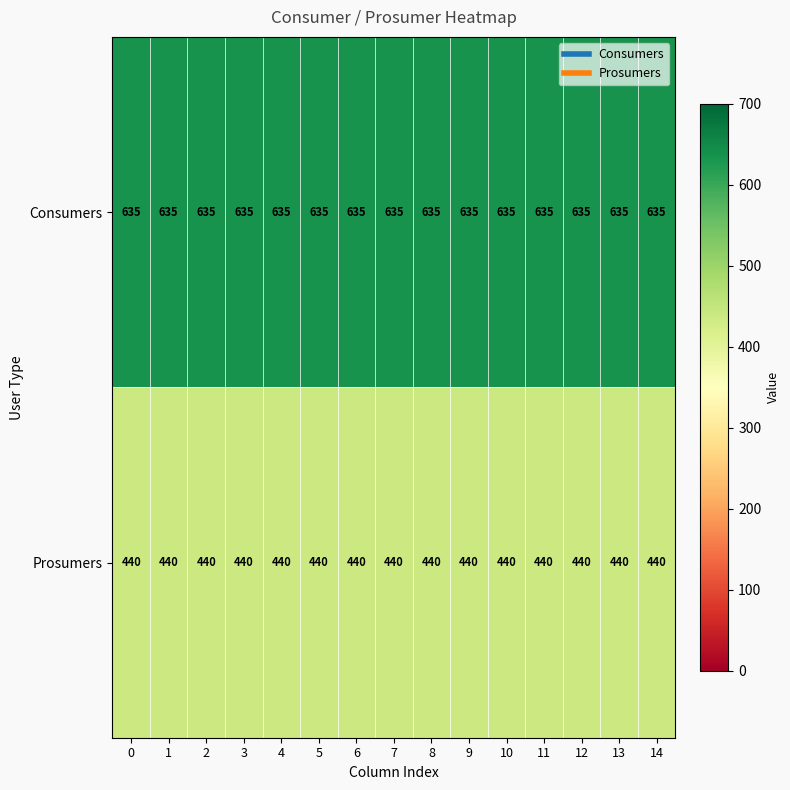

Rank the series at 6 from lowest to highest value.

Prosumers, Consumers